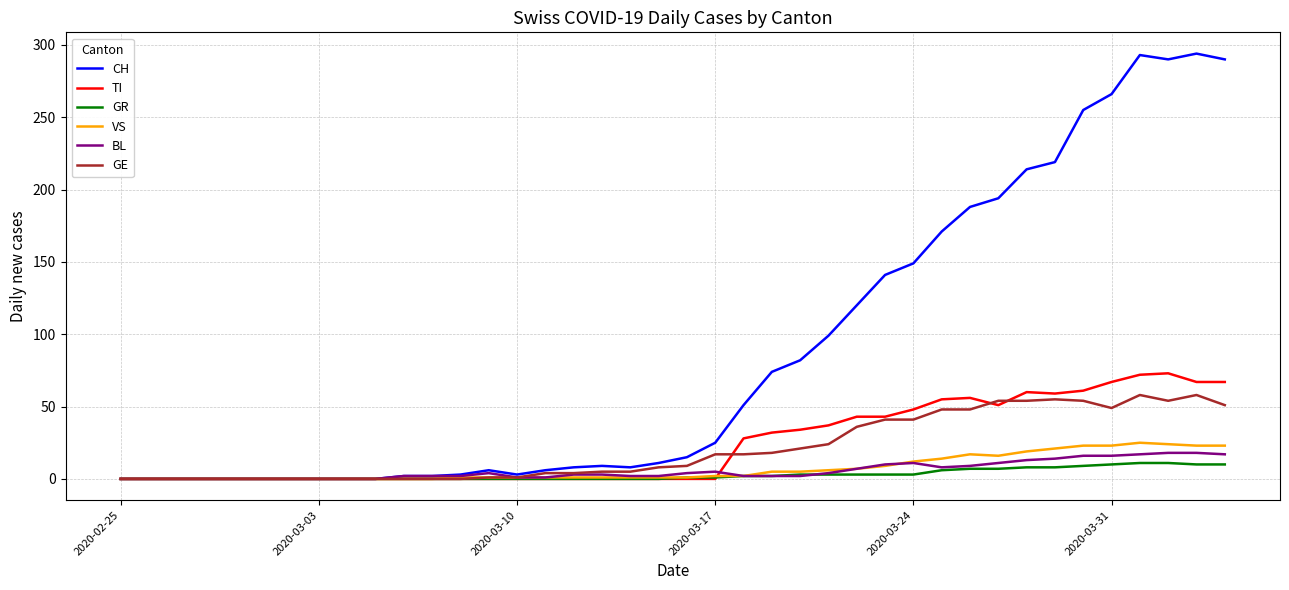

Which series has the largest total across all categories?

CH